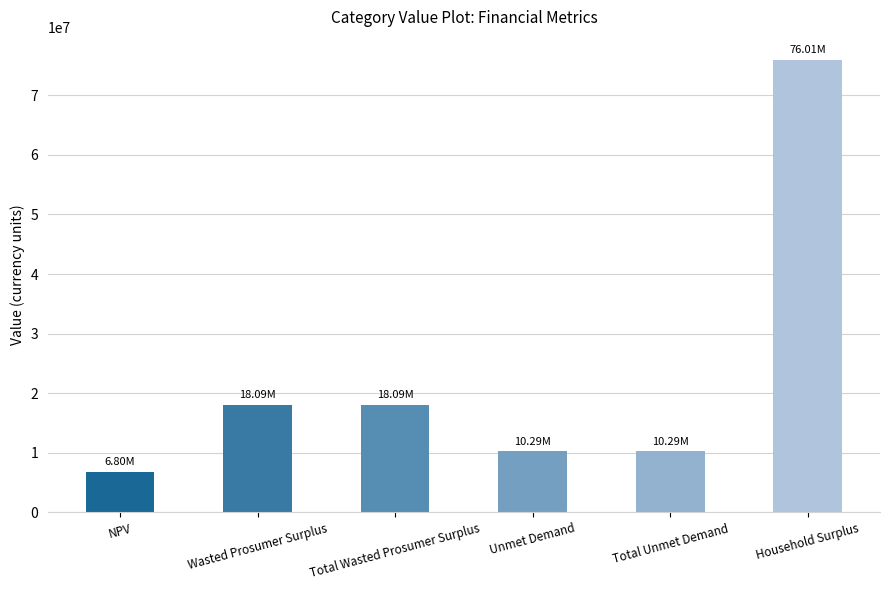

What is the difference between the second highest and minimum values?

11296595.5